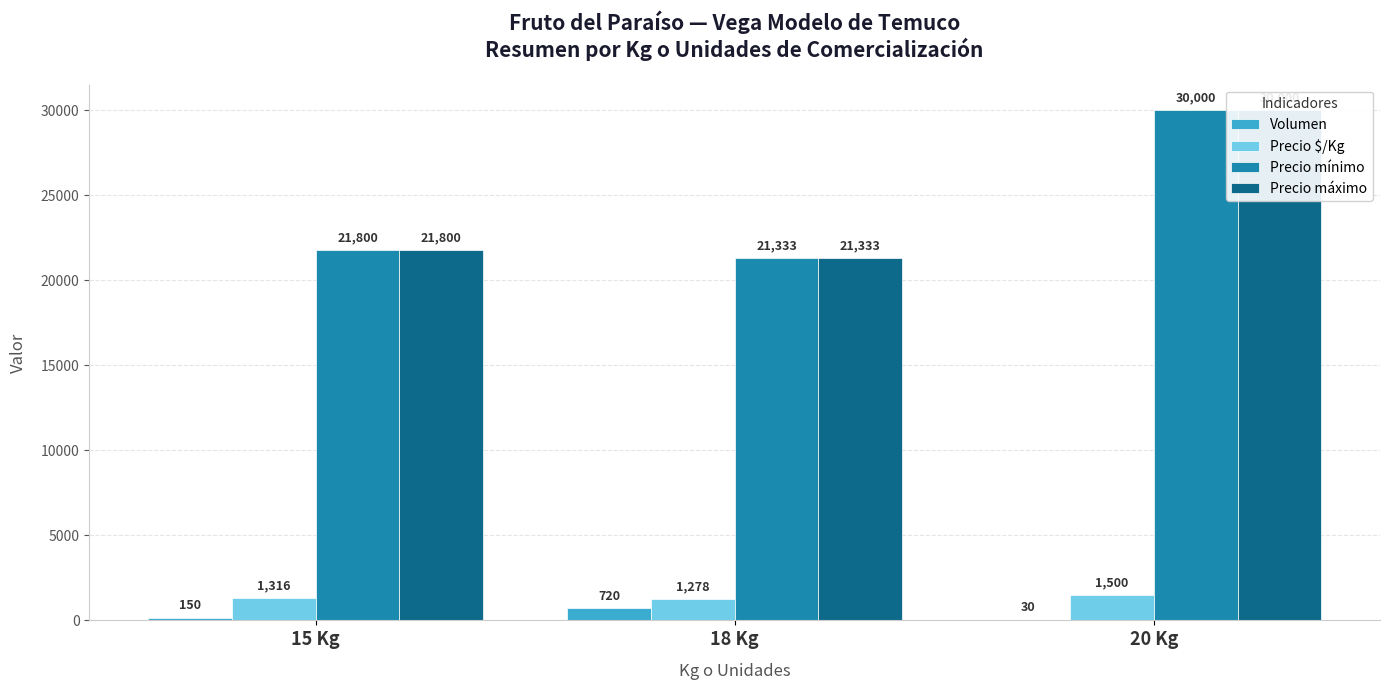

Reading left to right, list all the values displayed in this chart.

Volumen: 150	720	30
Precio $/Kg: 1316	1278	1500
Precio mínimo: 21800	21333	30000
Precio máximo: 21800	21333	30000